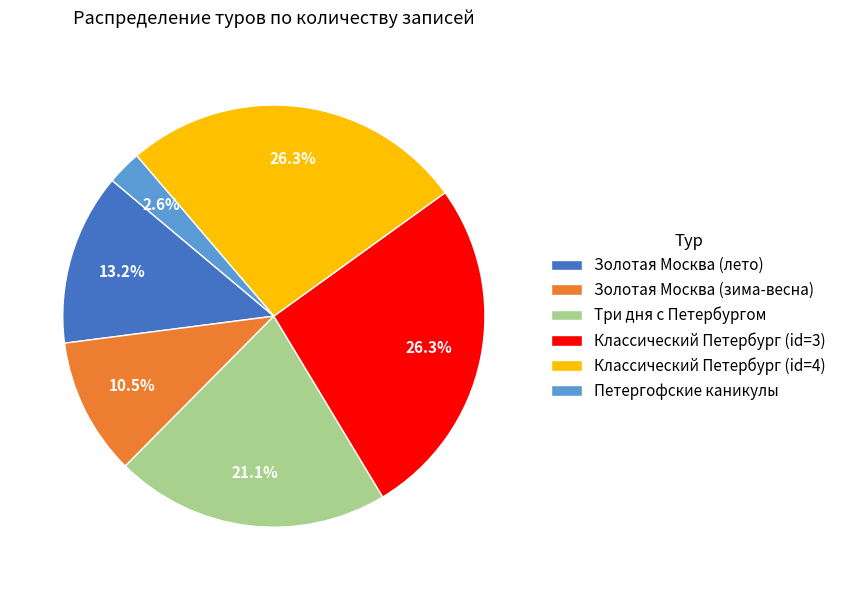

How many segments does this pie chart have?

6